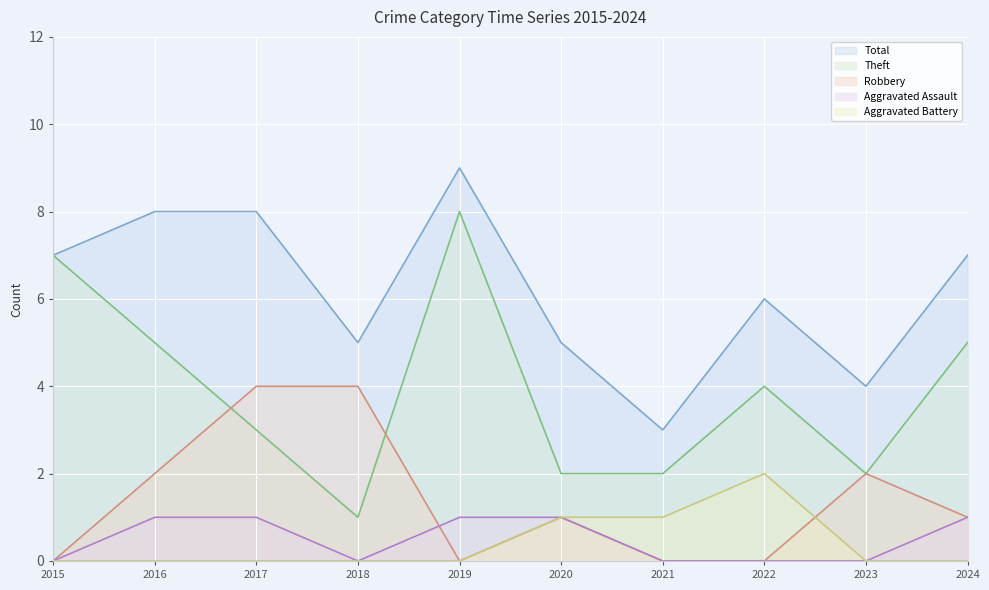

Which series changed the most between 2016 and 2017?

Robbery